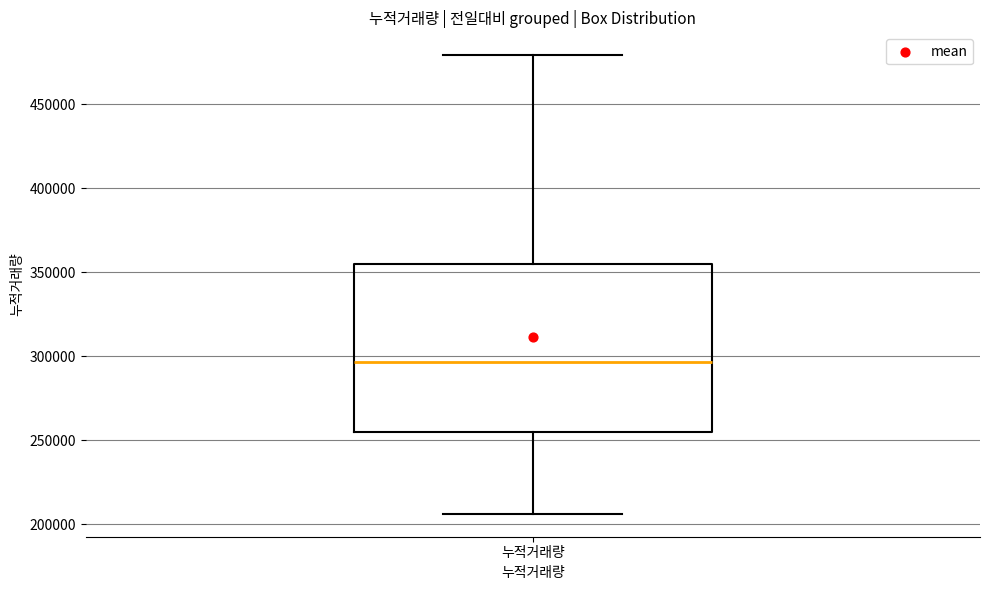

Transcribe this box plot: give where the median line is, the range the box spans, and where the two whiskers end, as read against the y-axis. The values are not printed on the chart, so give them approximately, as read against the axis.

median 295000, box 255000 to 355000, whiskers 205000 to 480000